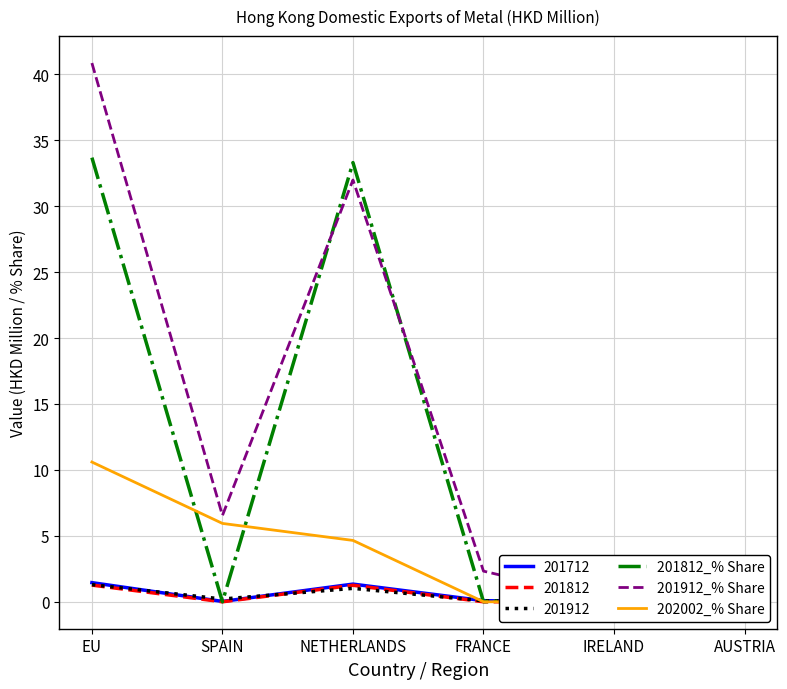

What is the value of the 201912_% Share point at the 4th from the left?

2.3